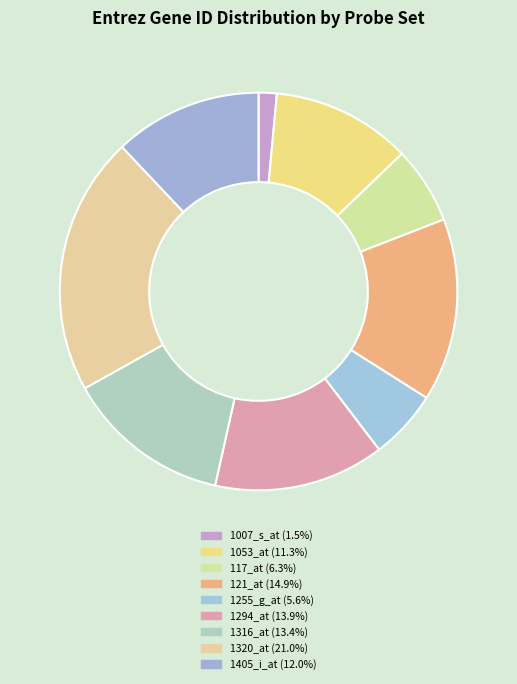

Which category has the smallest portion of the pie?

1007_s_at